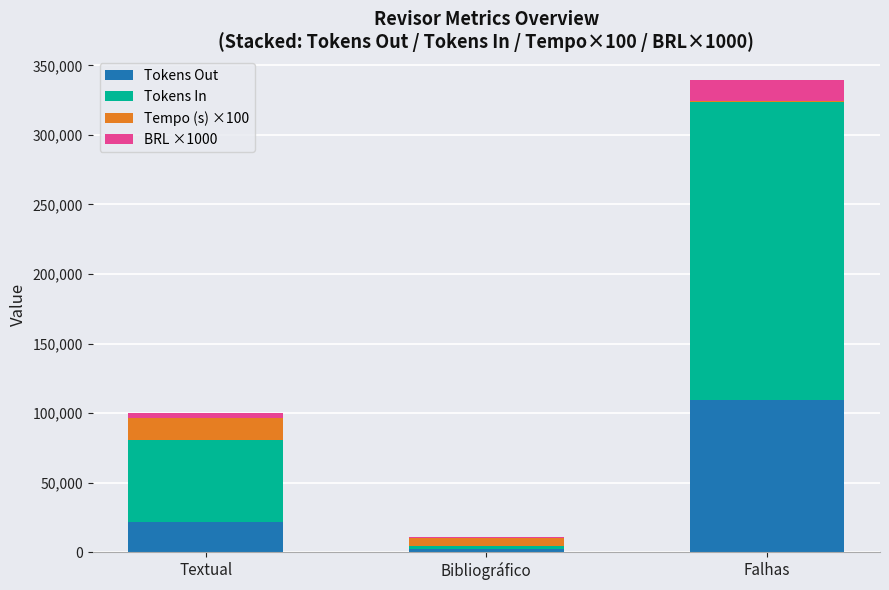

Which category has the highest value in the Tokens Out series?

Falhas